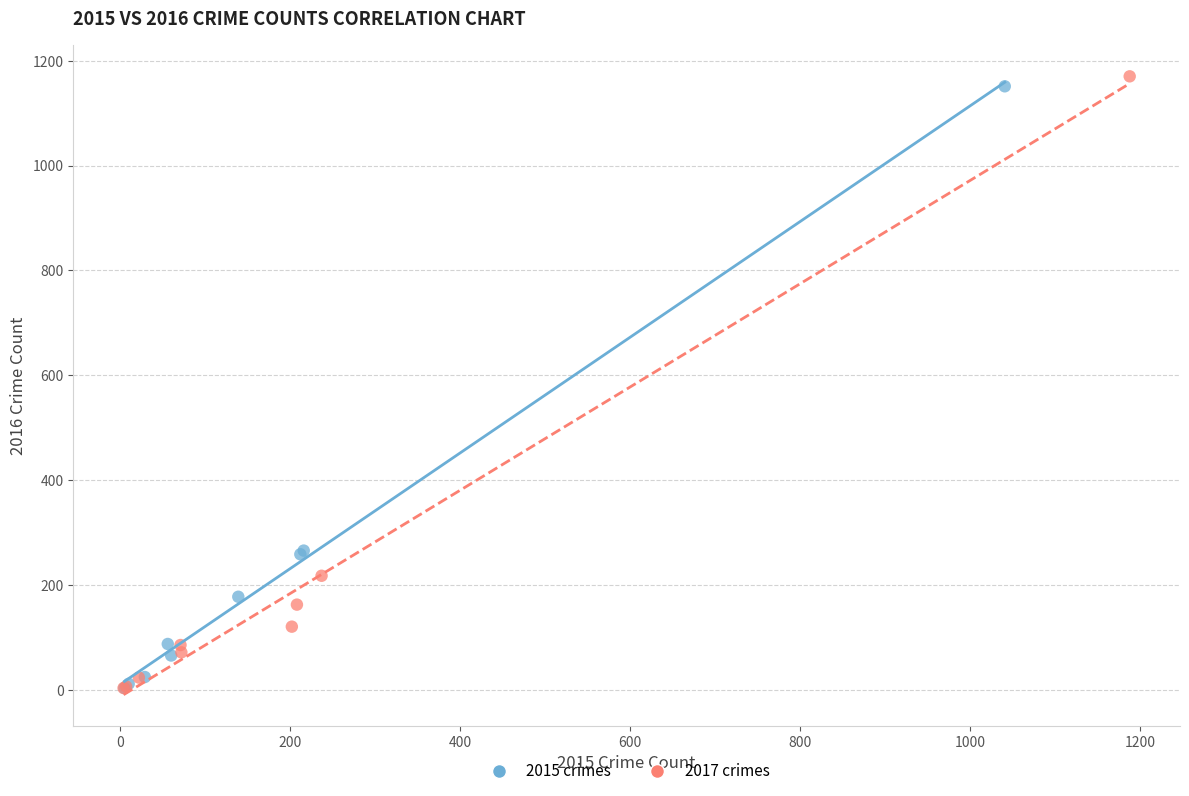

Which series has the largest Y range (max minus min)?

2017 crimes